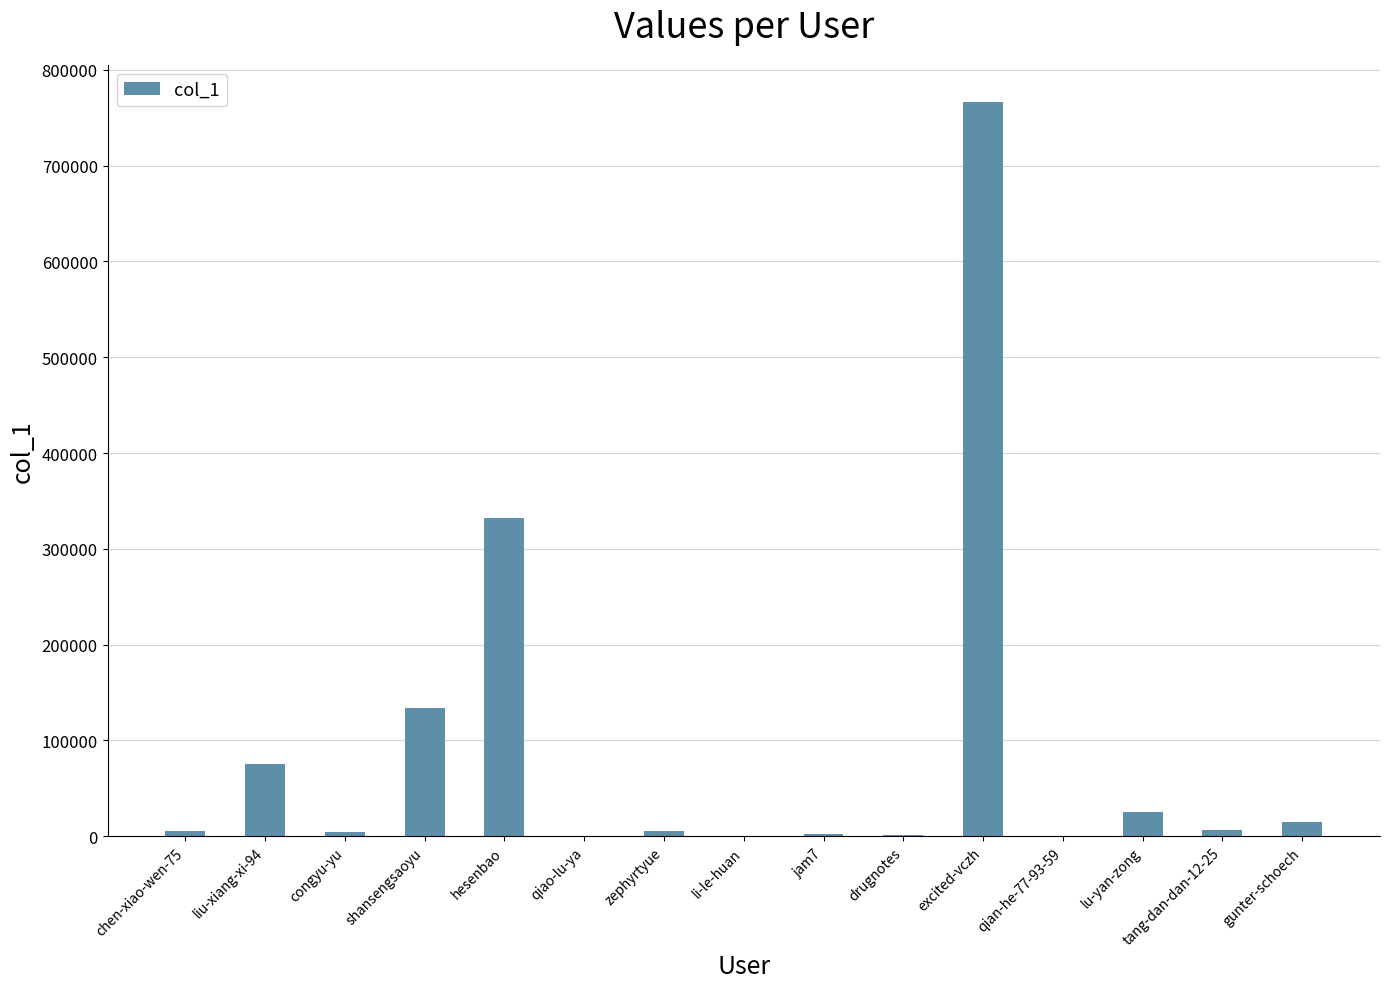

What is the ratio of the value at hesenbao to the value at lu-yan-zong?

13.0